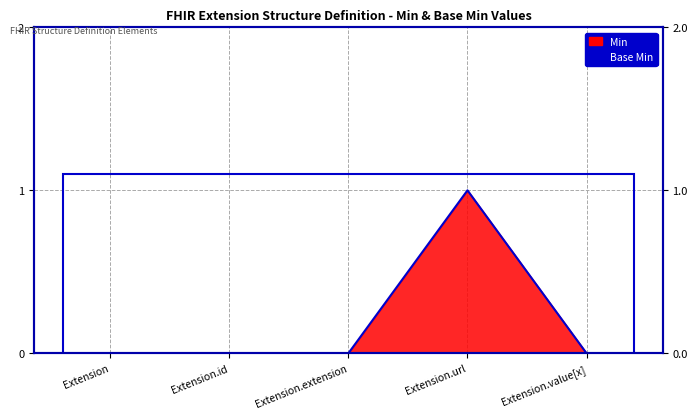

Reading right to left, what are all the values shown in this chart?

0	1	0	0	0